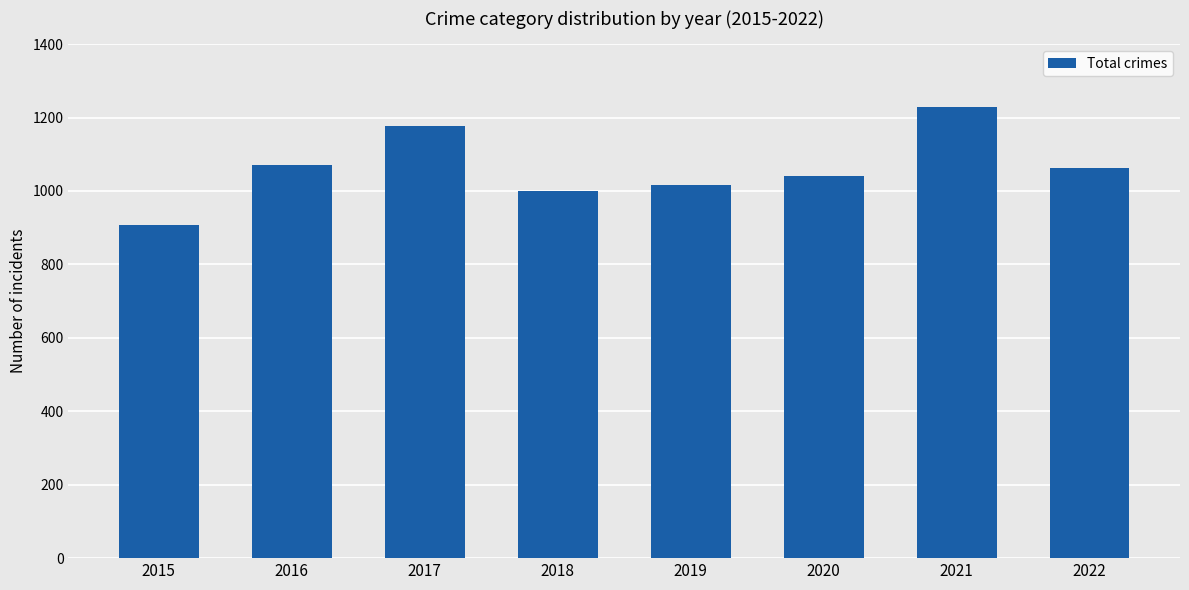

What is the average value?

1064